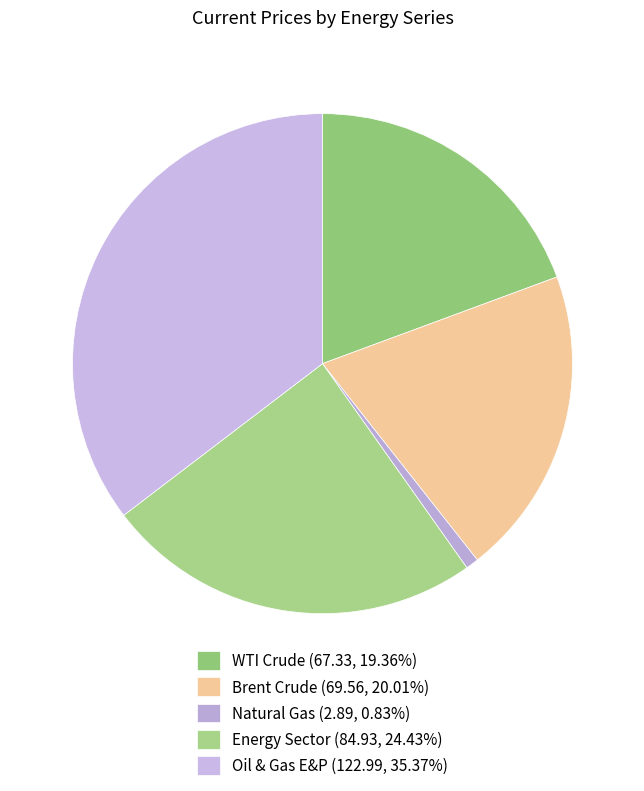

Rank the categories by value from highest to lowest.

Oil & Gas E&P, Energy Sector, Brent Crude, WTI Crude, Natural Gas